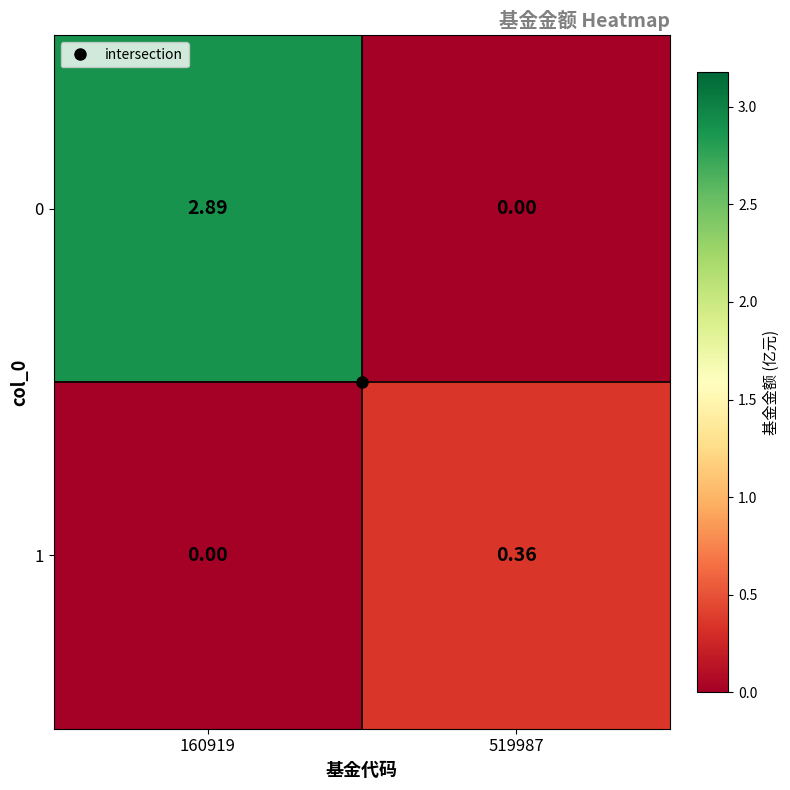

Is the value of 1 at 519987 greater than the value of 0 at 160919?

No